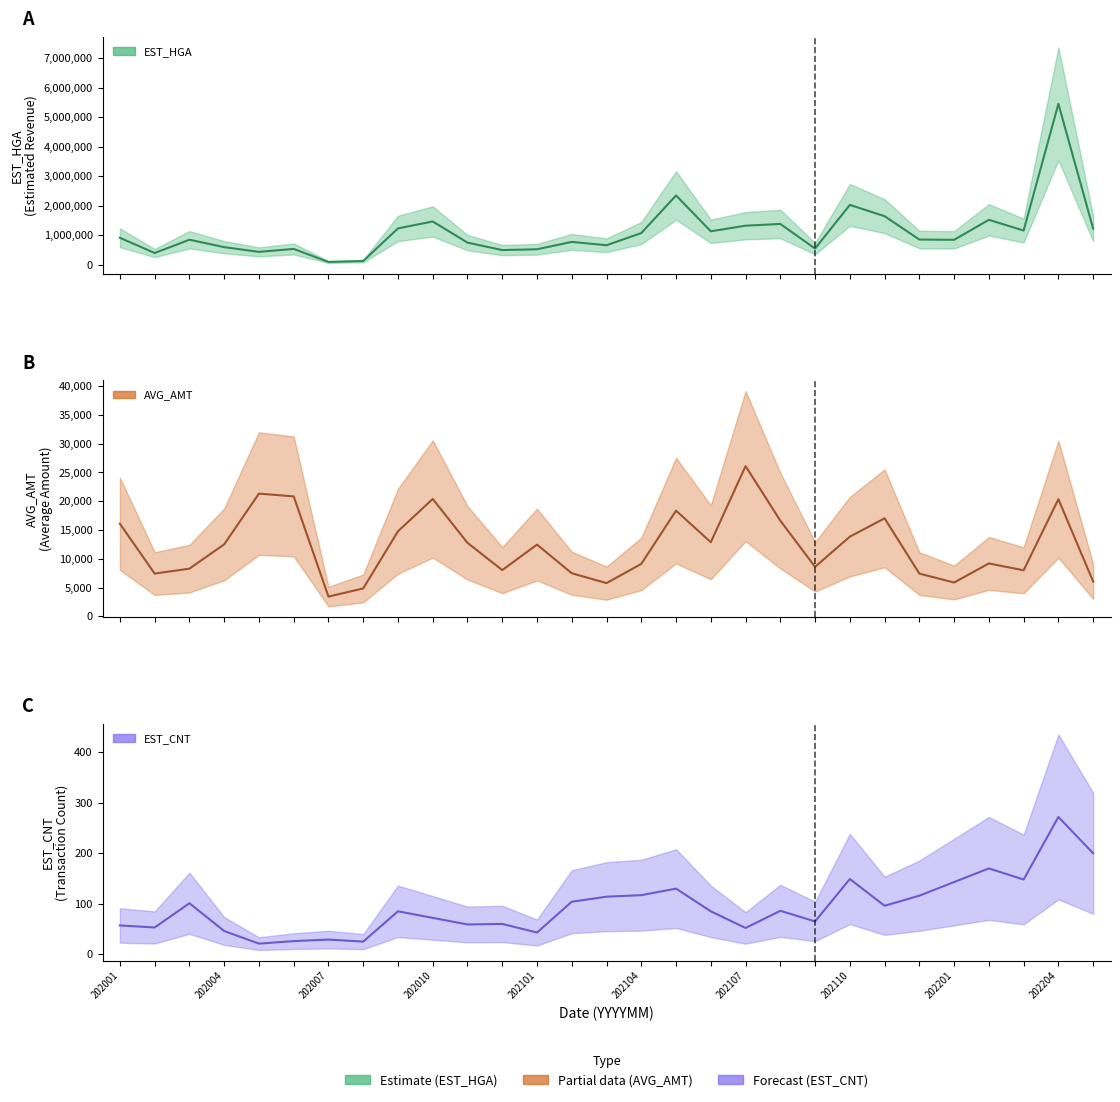

Which series changed the most between 202005 and 202008?

EST_HGA